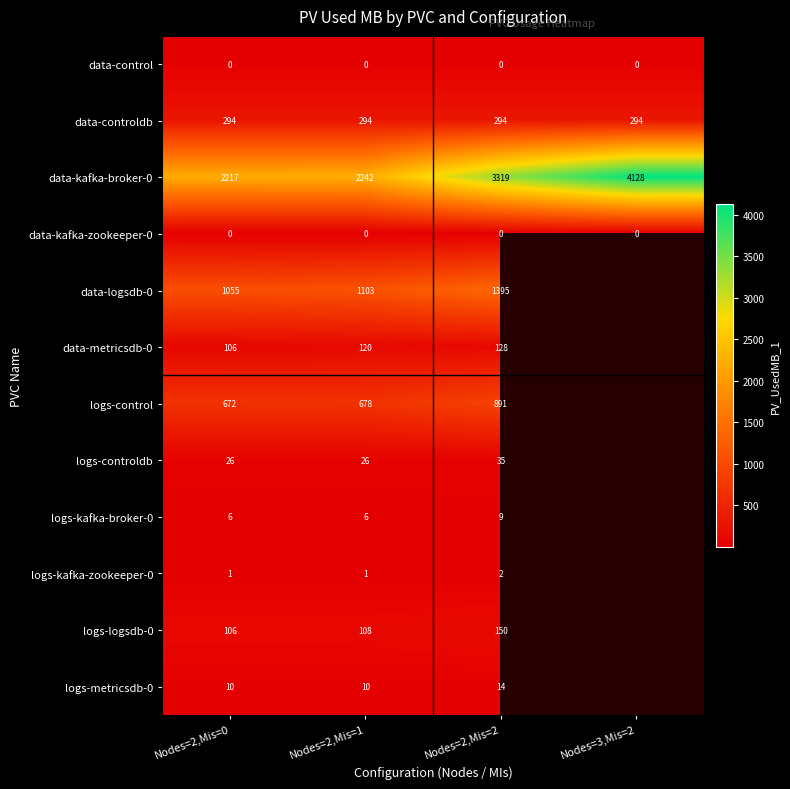

At which category is the sum across all series the highest?

Nodes=2,Mis=2